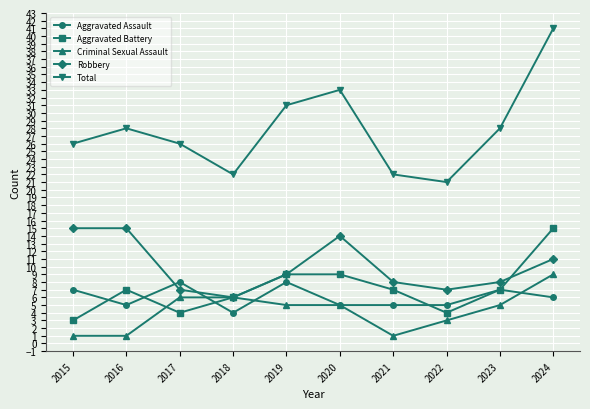

How many series are shown in this chart?

5